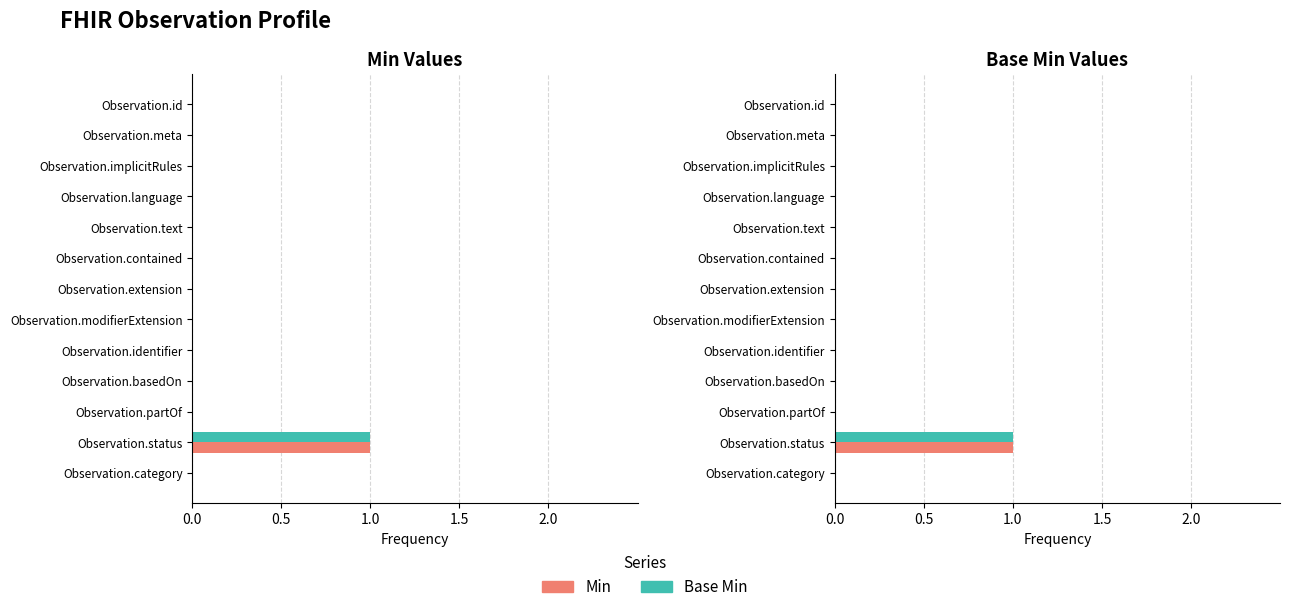

Is it true that Base Min equals -1 at Observation.basedOn?

False